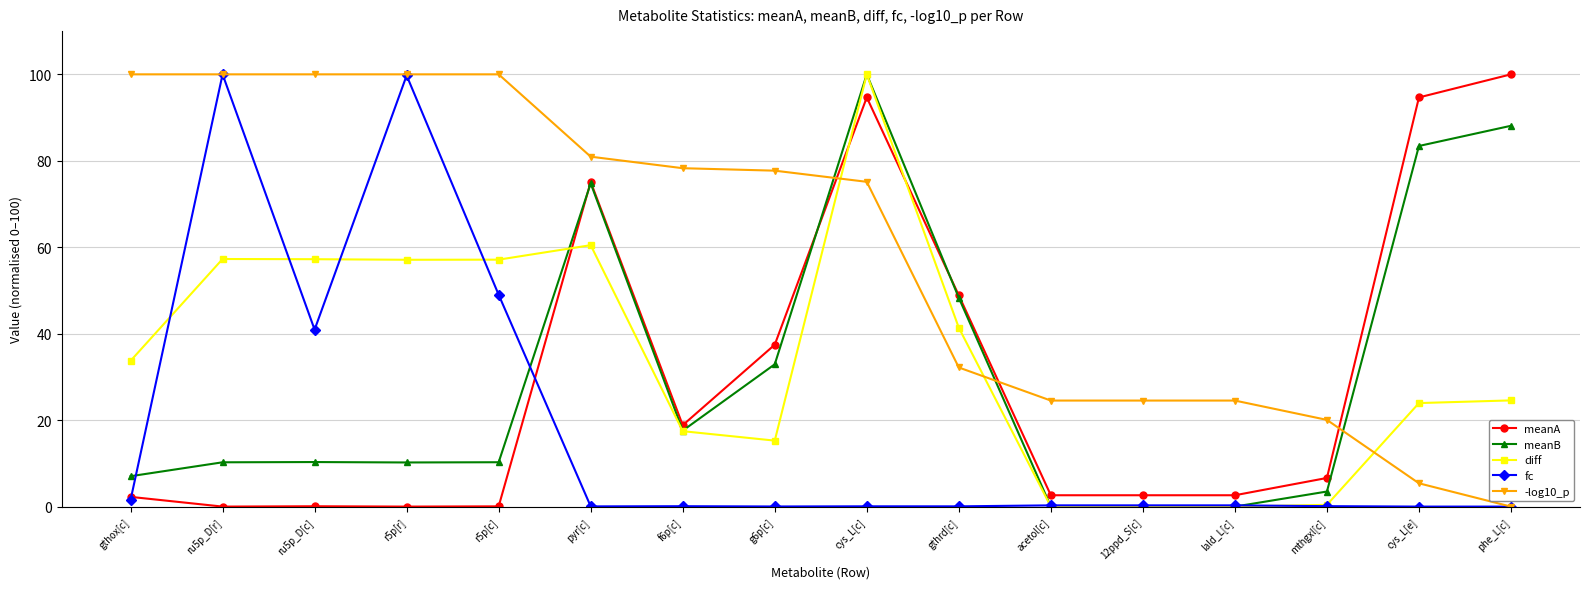

Does the chart have visible grid lines?

Yes